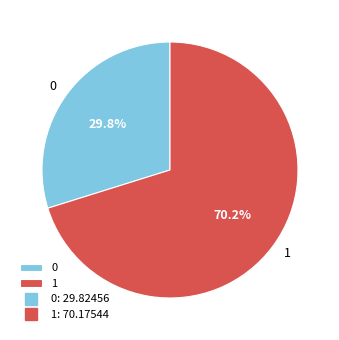

To the nearest percent, what is the difference between the largest and smallest slice percentages?

40%